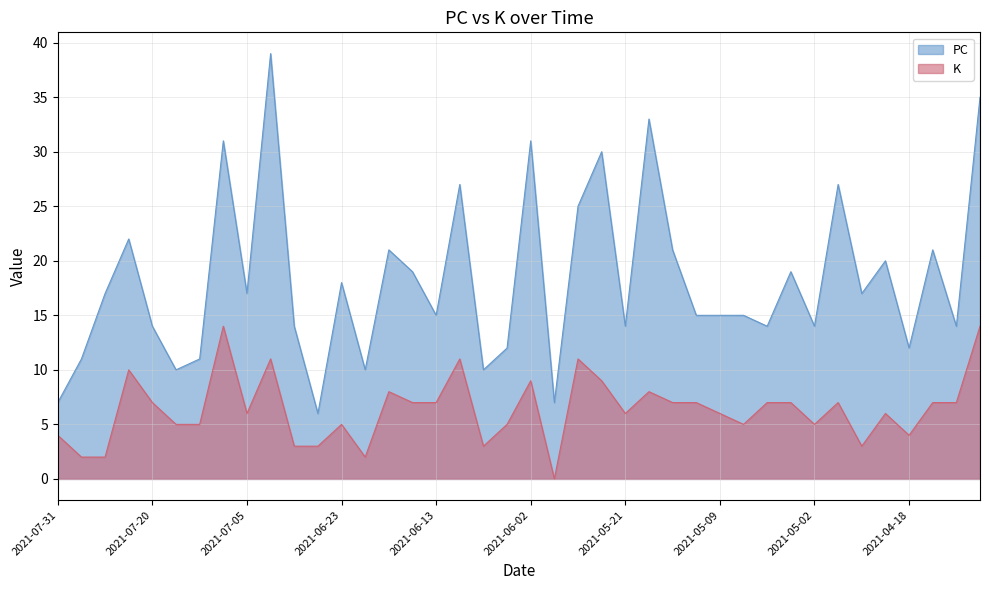

What is the highest value of the PC series?

39